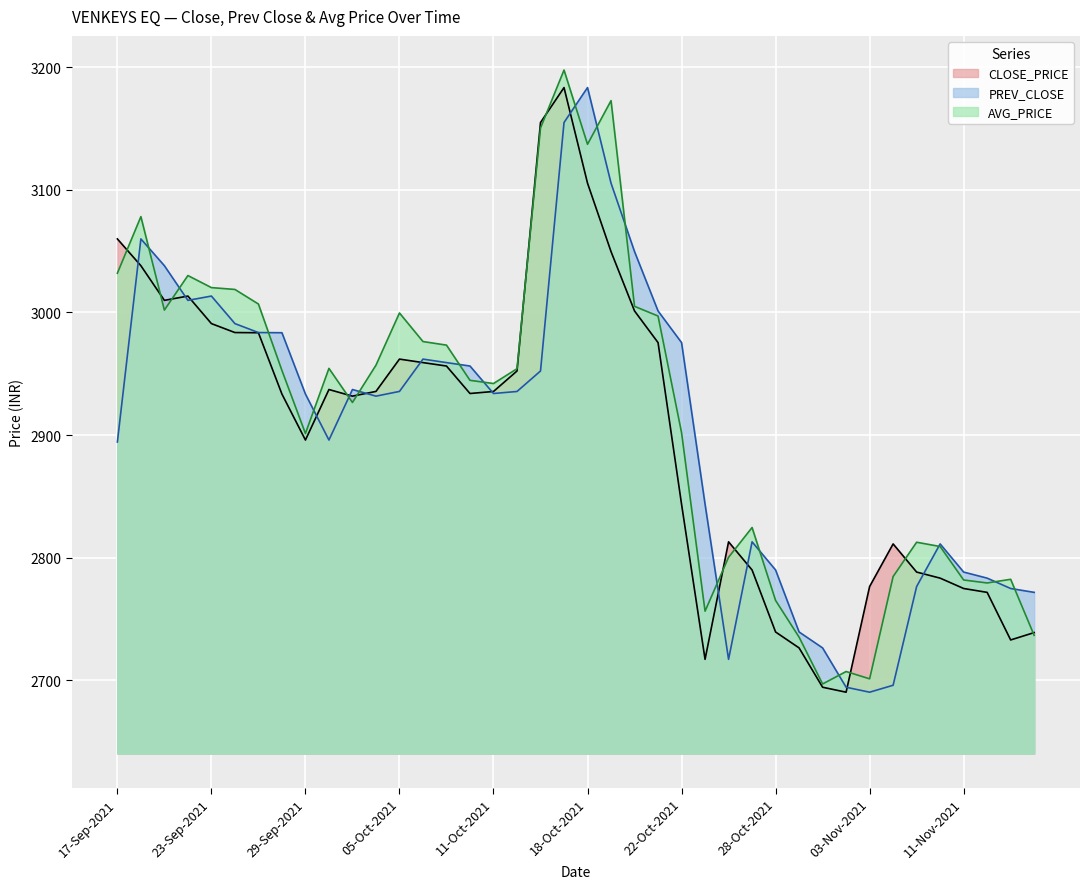

True or false: CLOSE_PRICE has a value of 3049.7 at 19-Oct-2021.

True